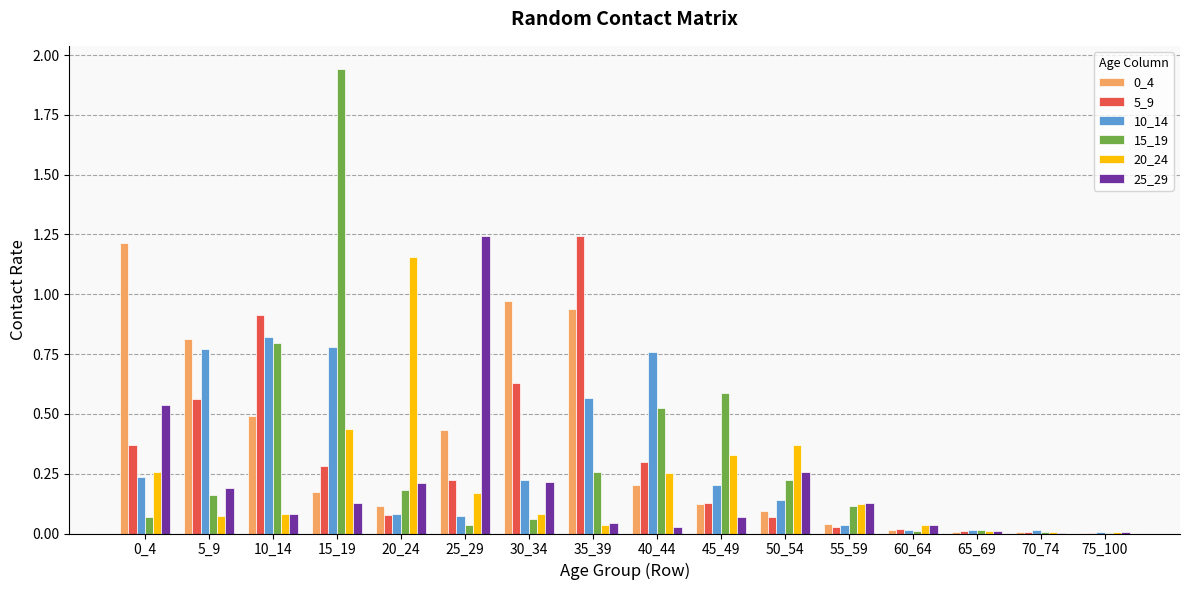

What is the total value across all series at 20_24?

1.8